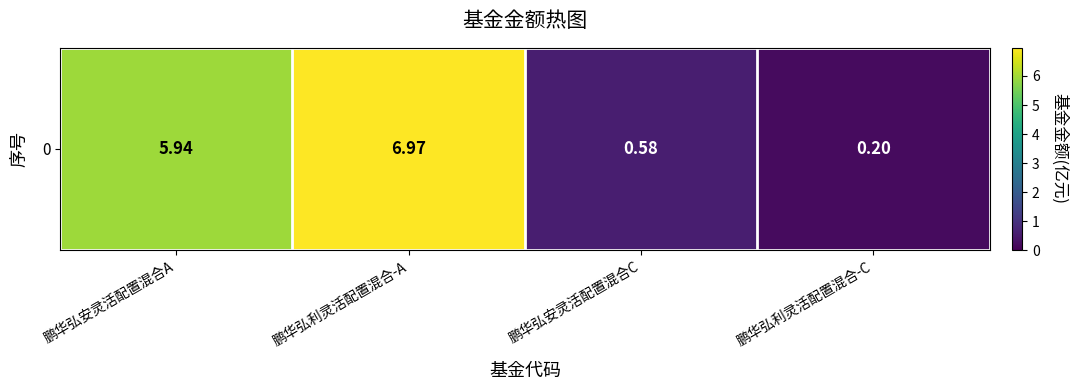

Which label corresponds to the largest value in the chart?

鹏华弘利灵活配置混合-A